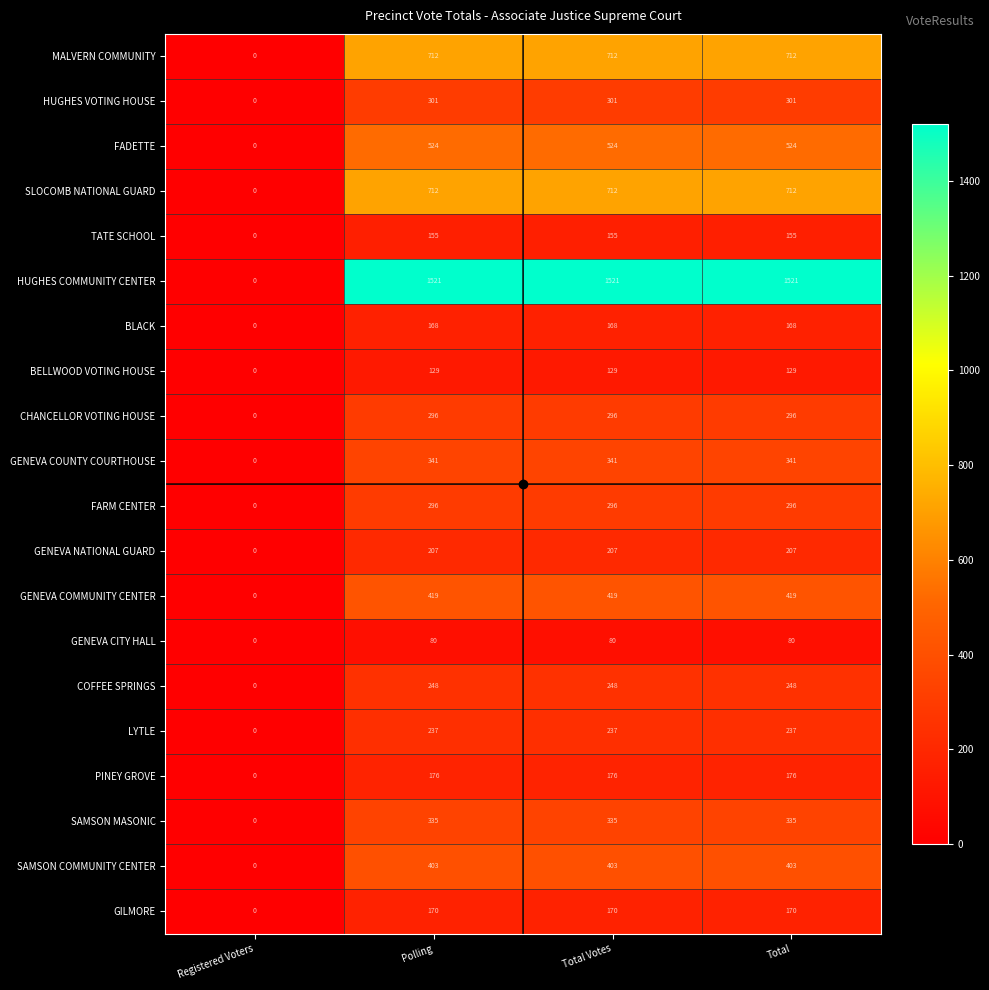

What is the approximate value of FARM CENTER at Polling, to the nearest 5?

295